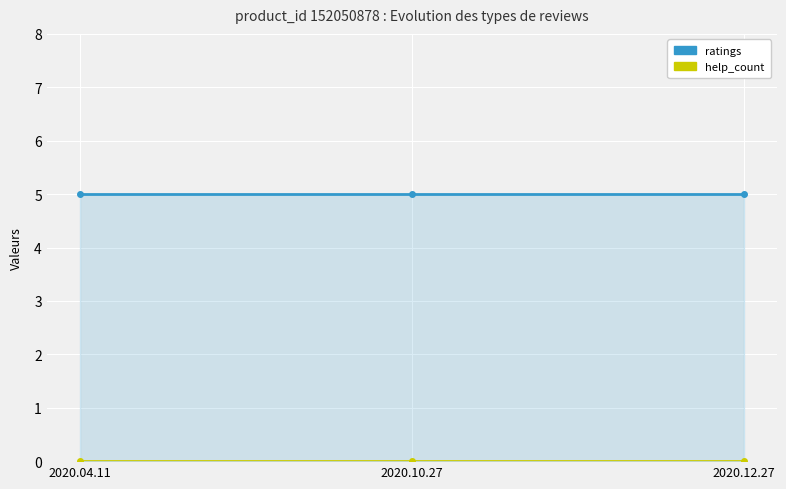

Which series has the largest range (max minus min)?

ratings